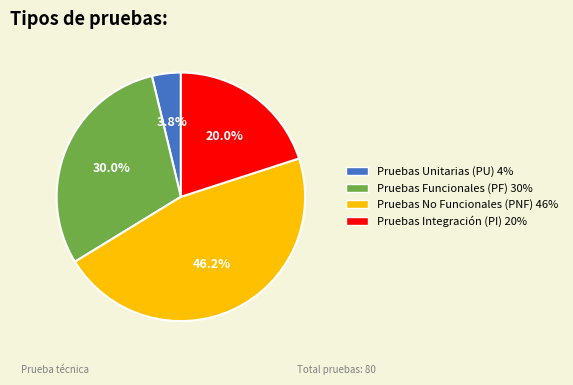

Combined, do Pruebas No Funcionales (PNF) and Pruebas Funcionales (PF) account for over 50%?

Yes